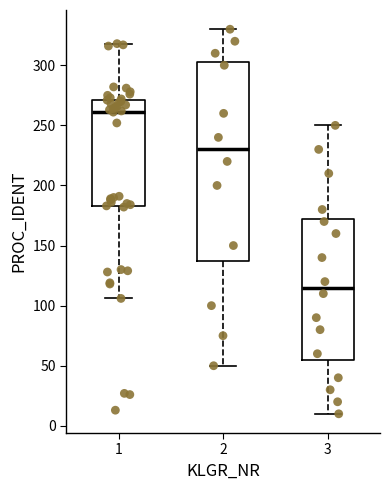

Reading left to right, transcribe this box plot: for each box, give where its median line is, the range the box spans, and where its two whiskers end, as read against the y-axis. The values are not printed on the chart, so give them approximately, as read against the axis.

1: median 260, box 185 to 270, whiskers 105 to 320
2: median 230, box 140 to 305, whiskers 50 to 330
3: median 115, box 55 to 175, whiskers 10 to 250